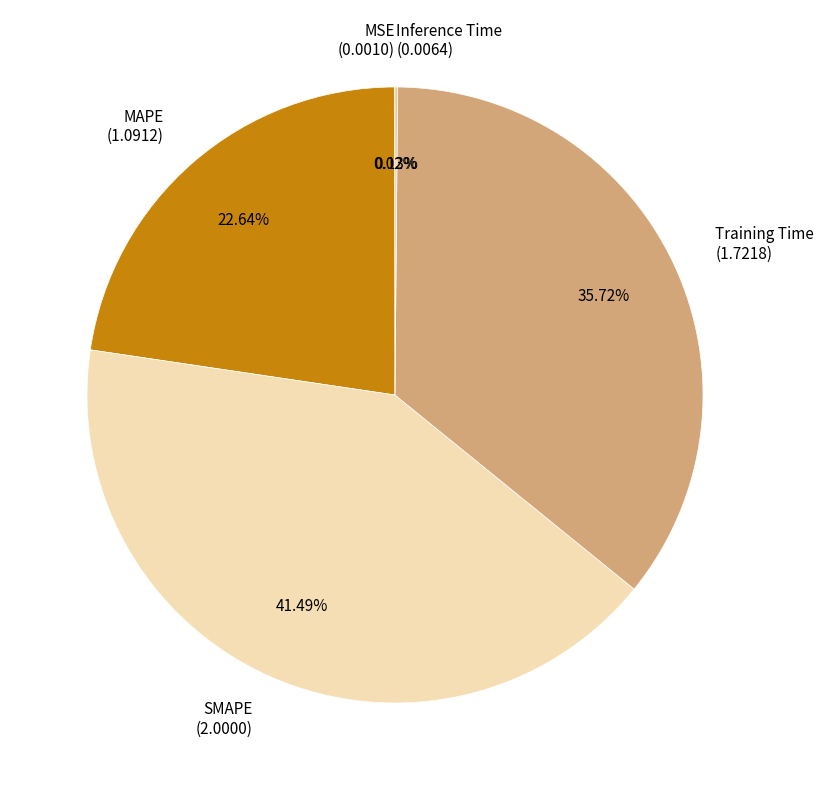

Approximately how many times larger is the value at MAPE (1.0912) compared to Training Time (1.7218)?

0.6